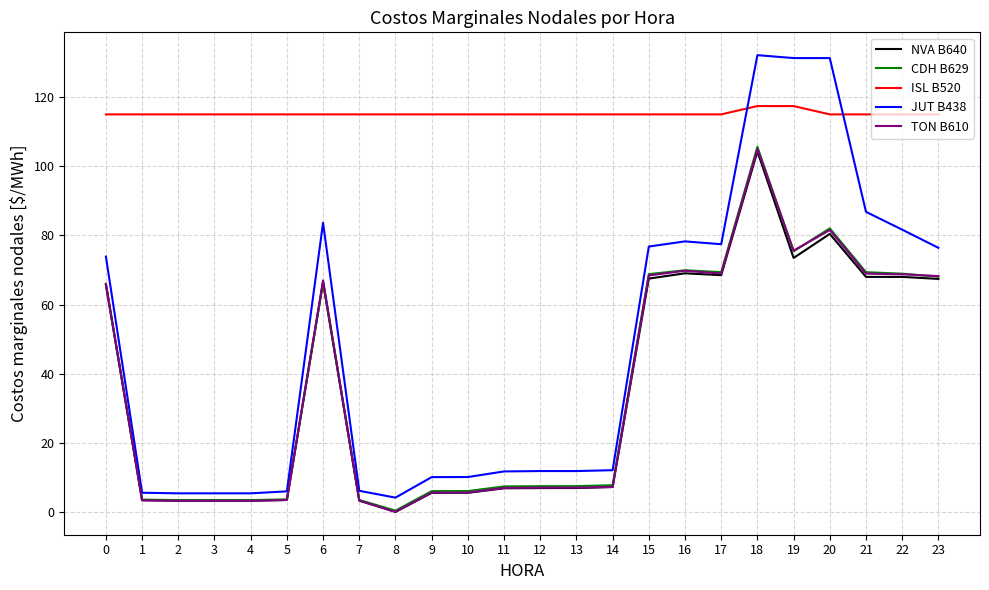

Is it true that ISL B520 equals 115.0 at 6?

True